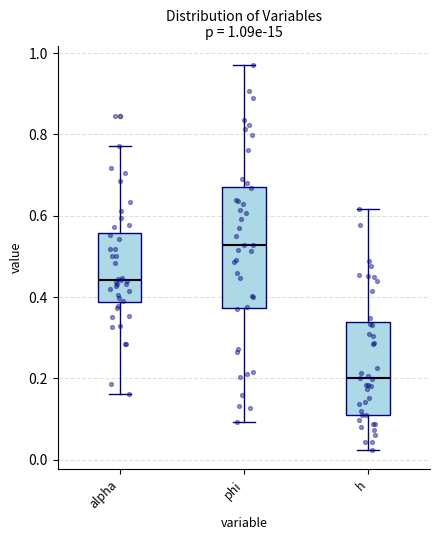

Which box has the lowest median line?

h